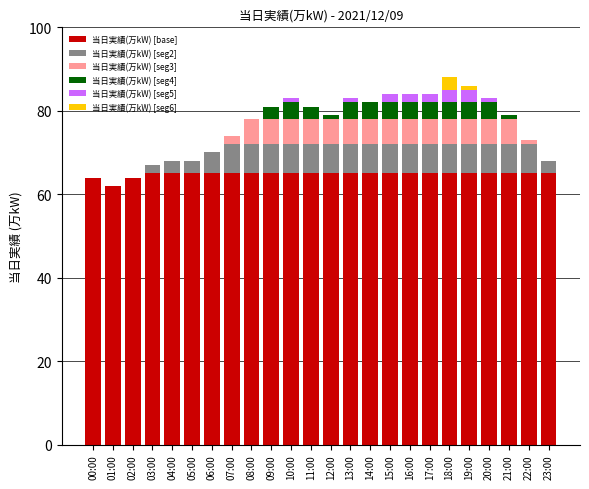

What is the maximum value for 当日実績(万kW) [base]?

65